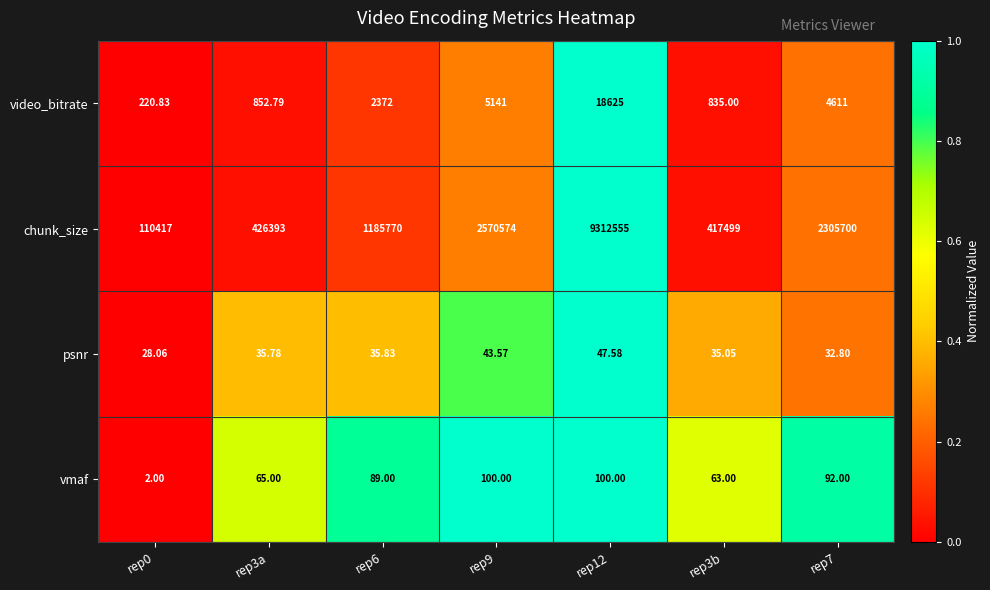

Which series has the largest total across all categories?

chunk_size